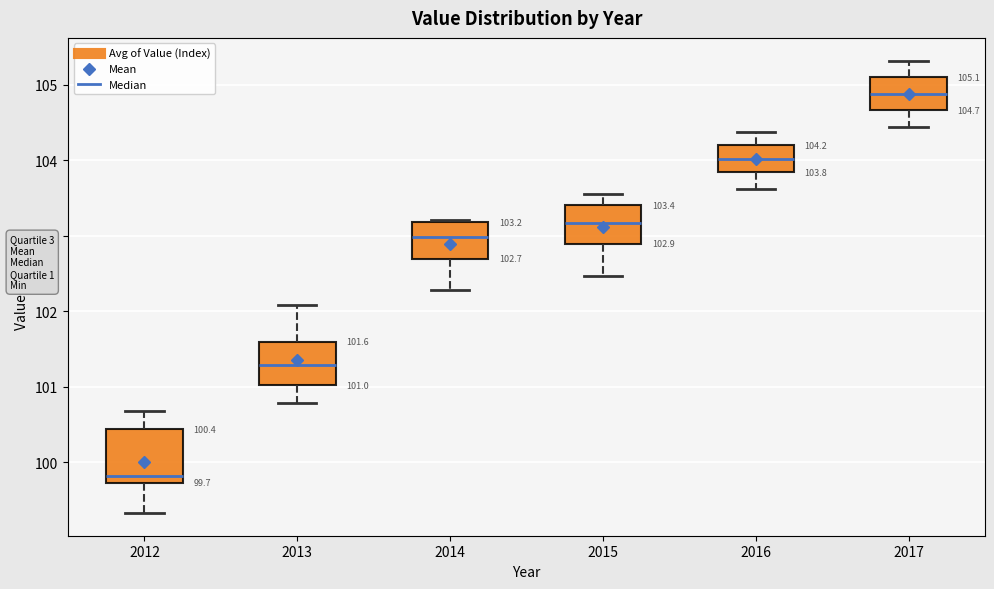

Which box is the tallest, from its lower edge to its upper edge?

2012